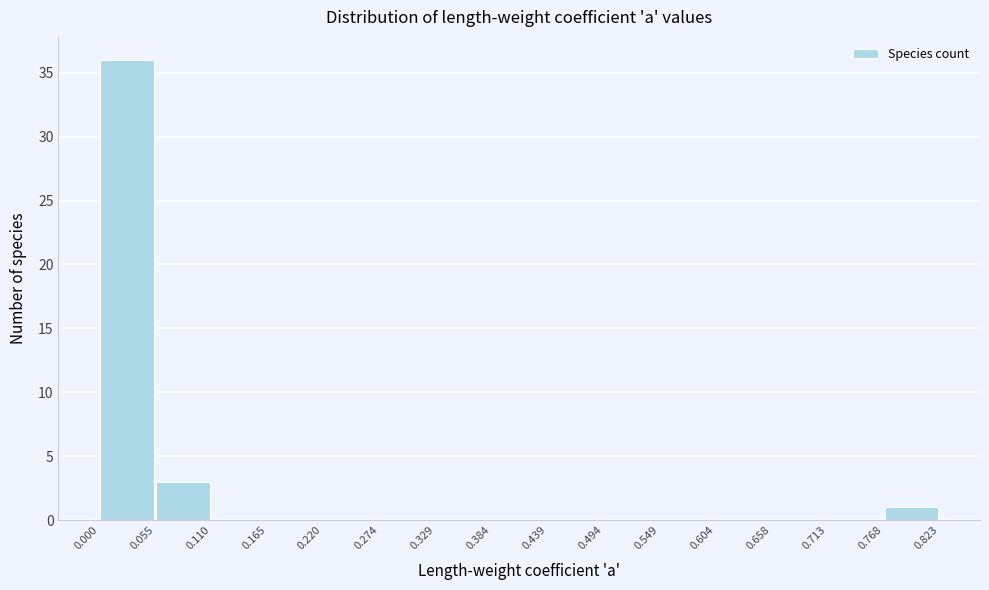

How tall is the bar that spans 0.055 to 0.110 on the x-axis? The values are not printed on the chart, so give them approximately, as read against the axis.

3